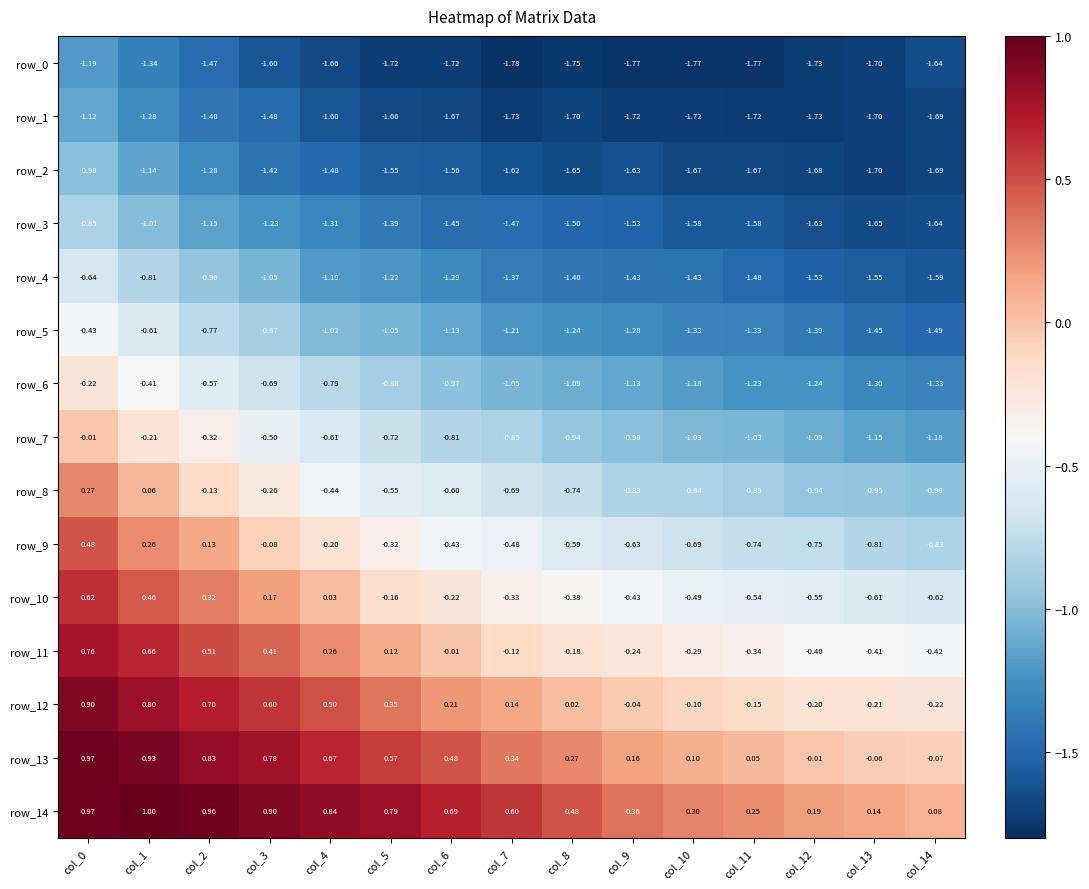

Is the value of row_4 at col_5 greater than the value of row_0 at col_5?

Yes